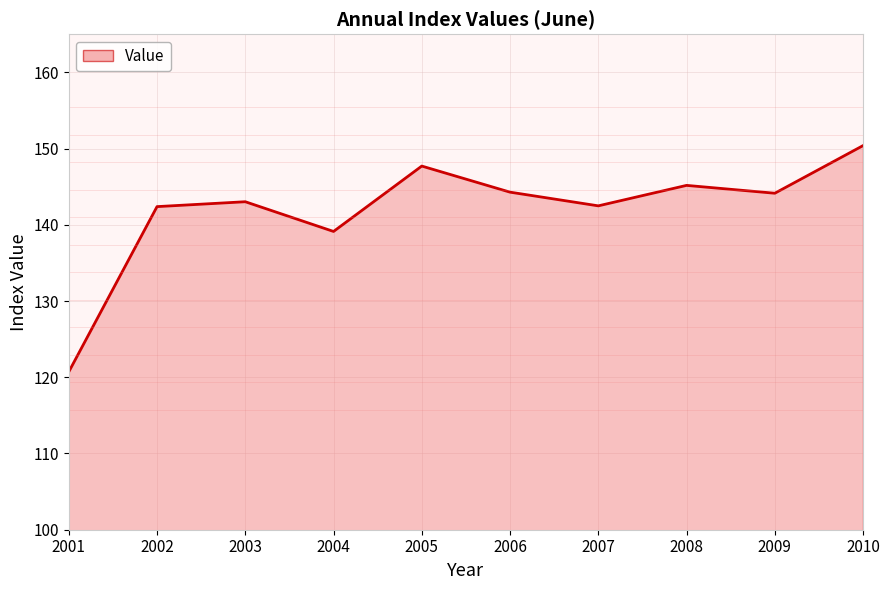

Where does the data first go above 144?

2005